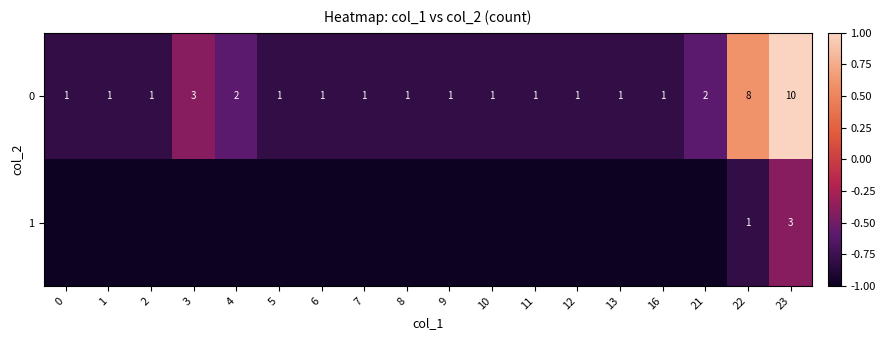

What is the difference between the maximum and minimum values in the 0 series?

9